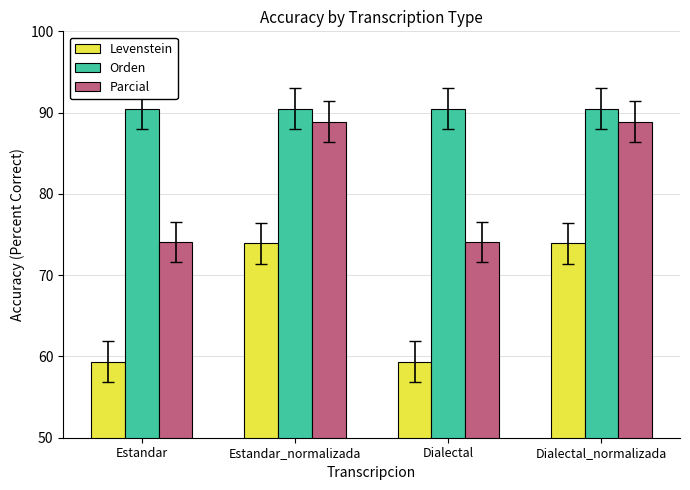

Which series has the largest range (max minus min)?

Parcial